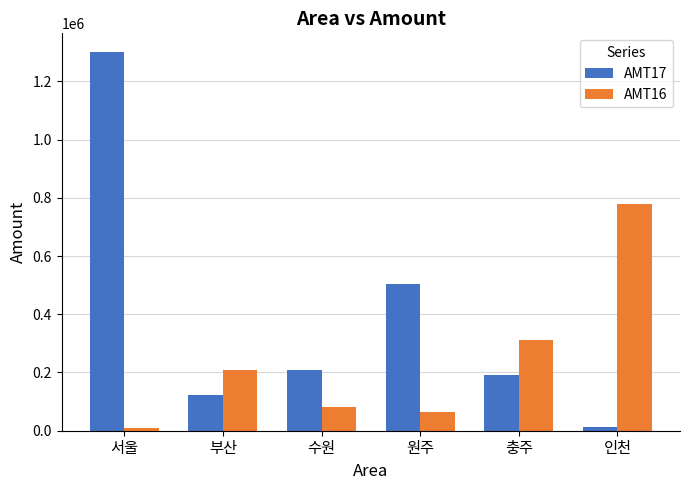

At which label does AMT16 reach its minimum?

서울